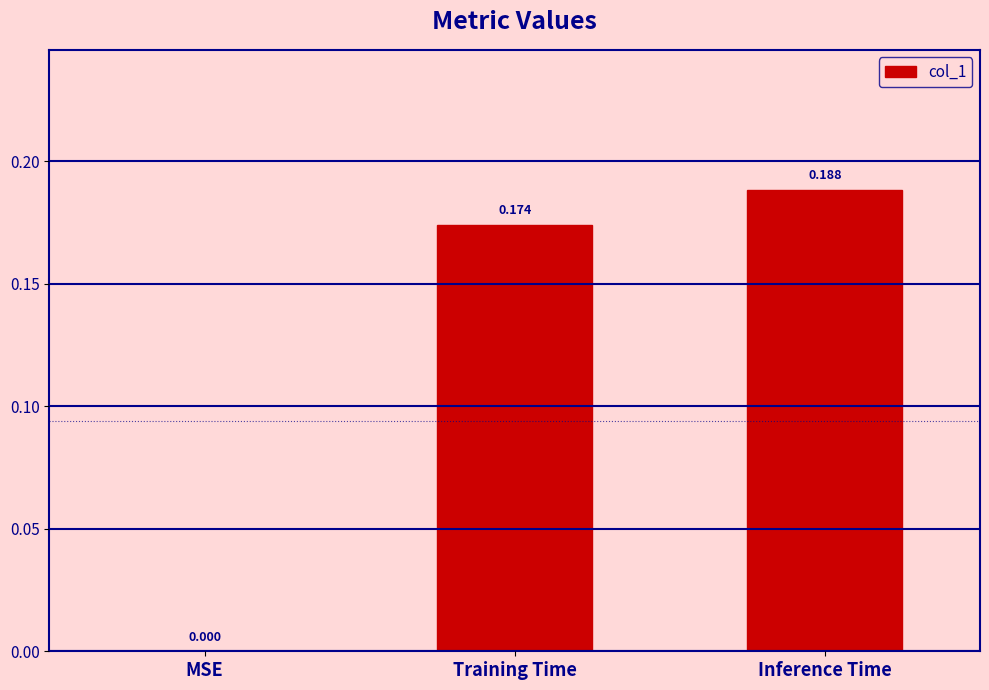

What is the sum of all values?

0.4